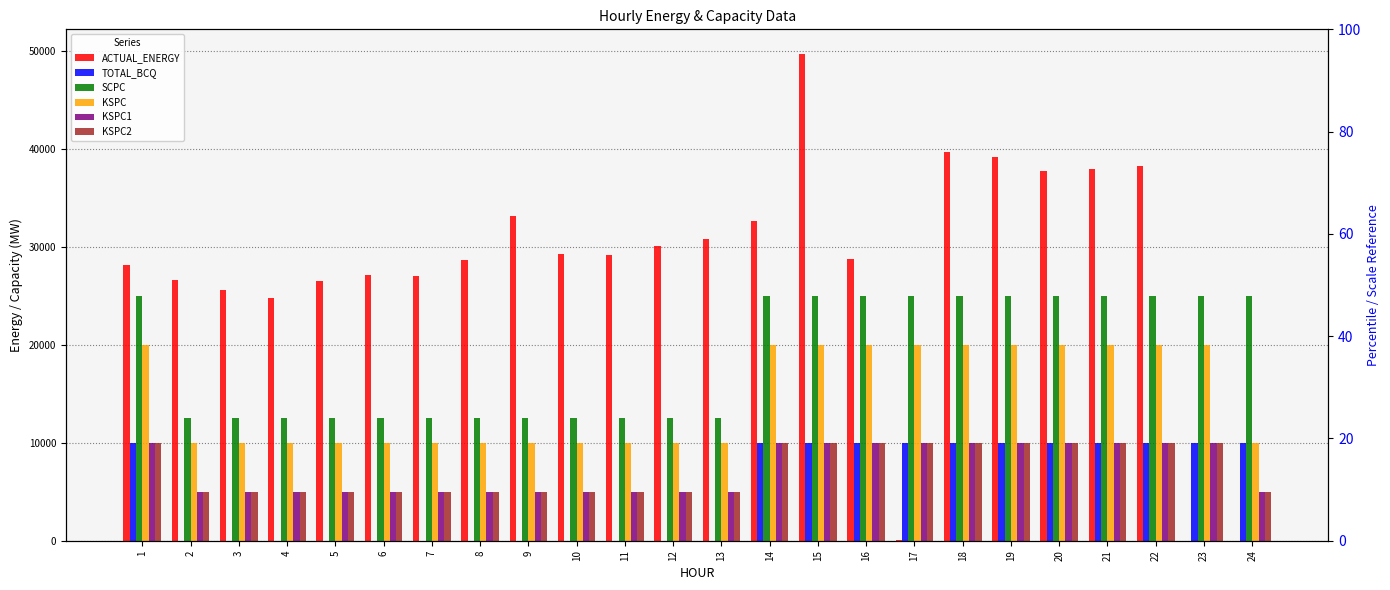

How many bars are there in total?

144